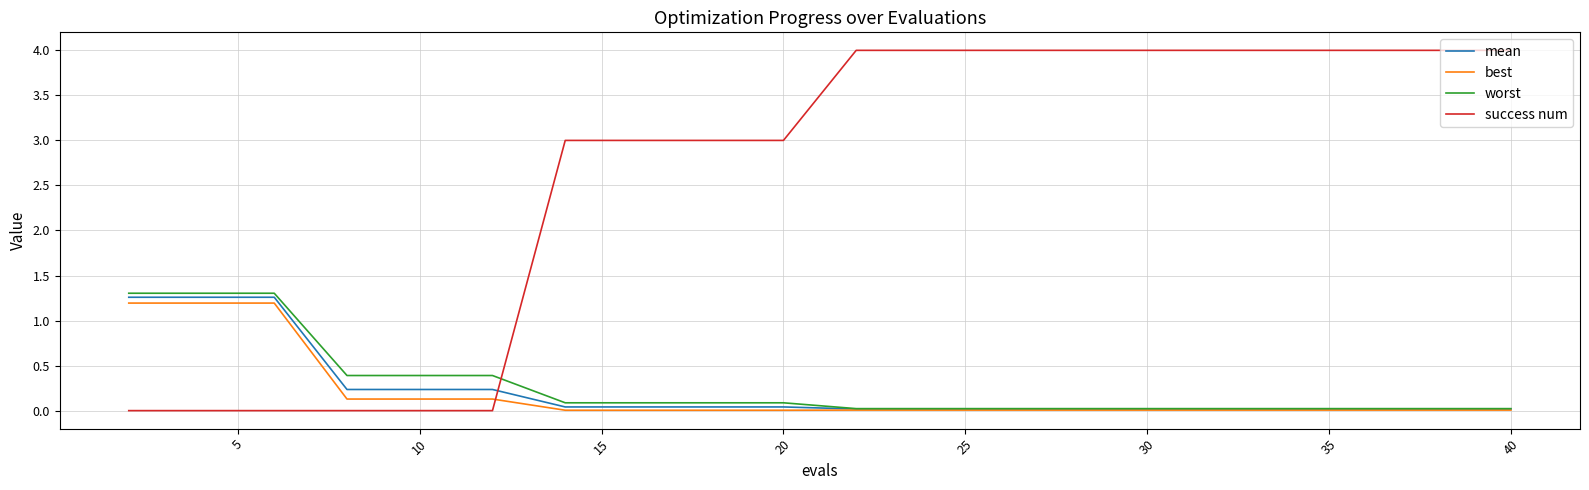

What is the difference between the second highest and minimum values in the mean series?

1.2